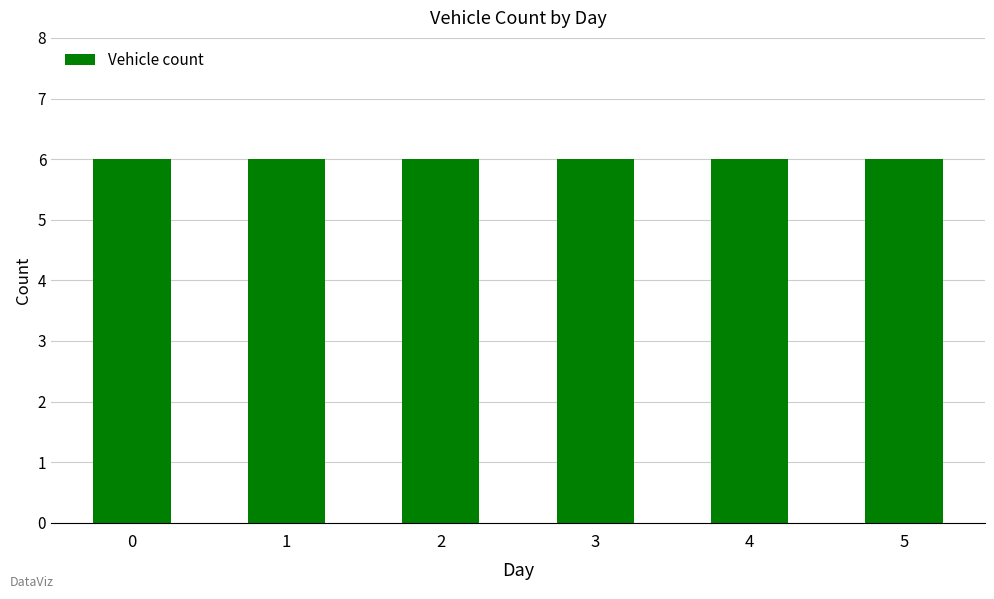

The chart shows a value of 18 at 4. True or false?

False